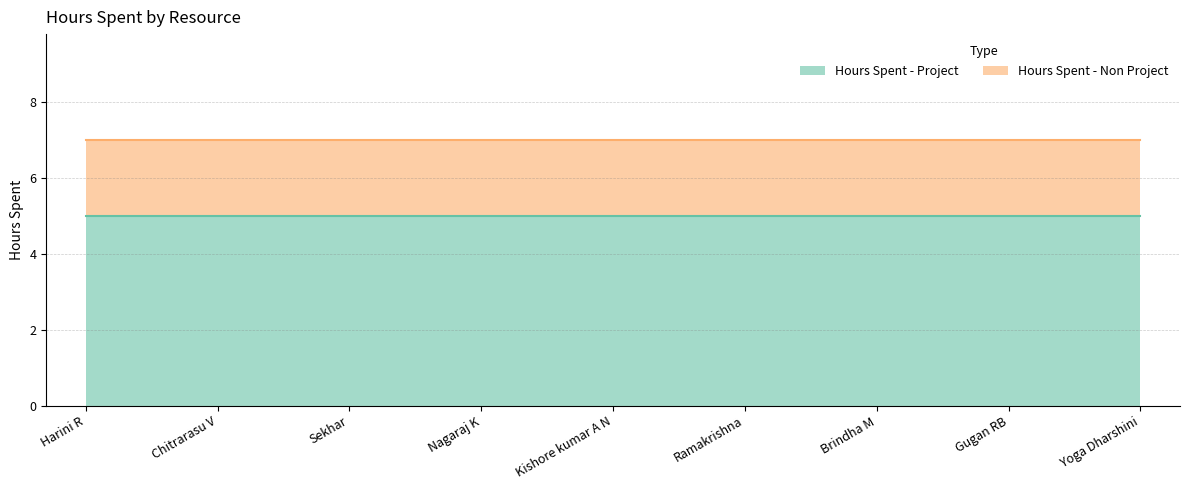

True or false: Hours Spent - Project and Hours Spent - Non Project cross at least once.

False